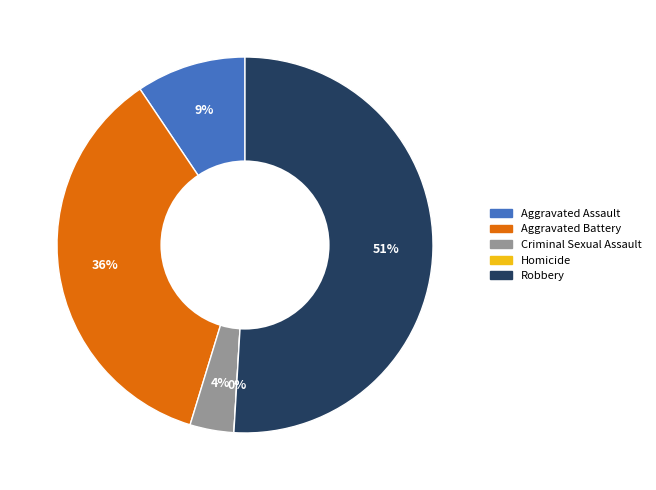

Which category accounts for the majority?

Robbery